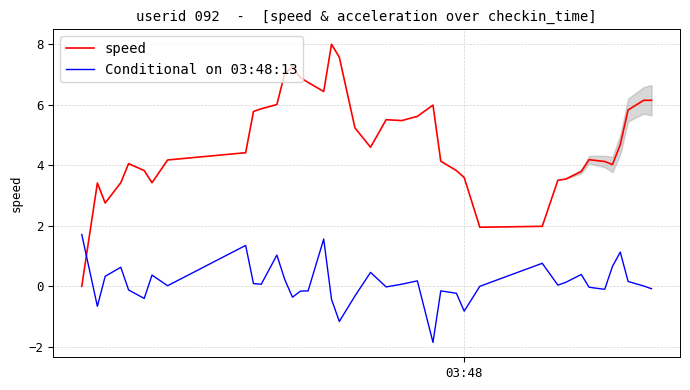

Which series has the widest spread of values?

speed